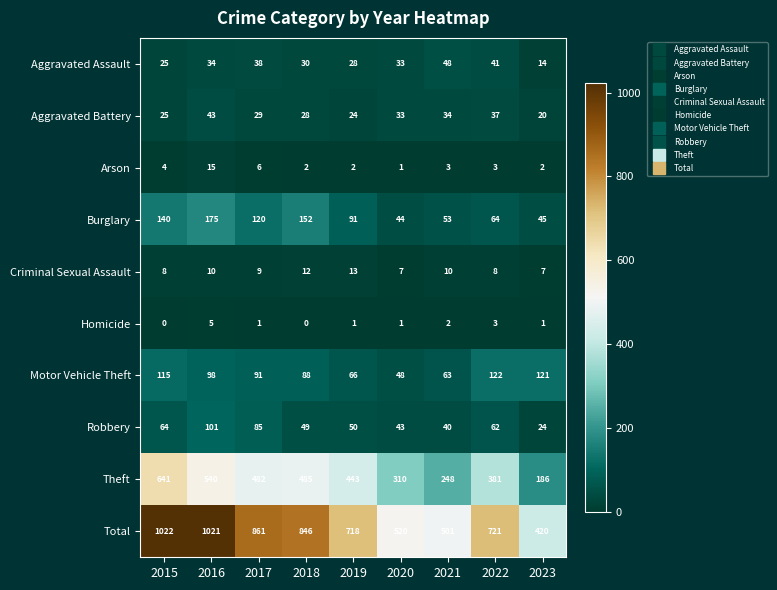

What is the sum of the Total values at 2023 and 2017?

1281